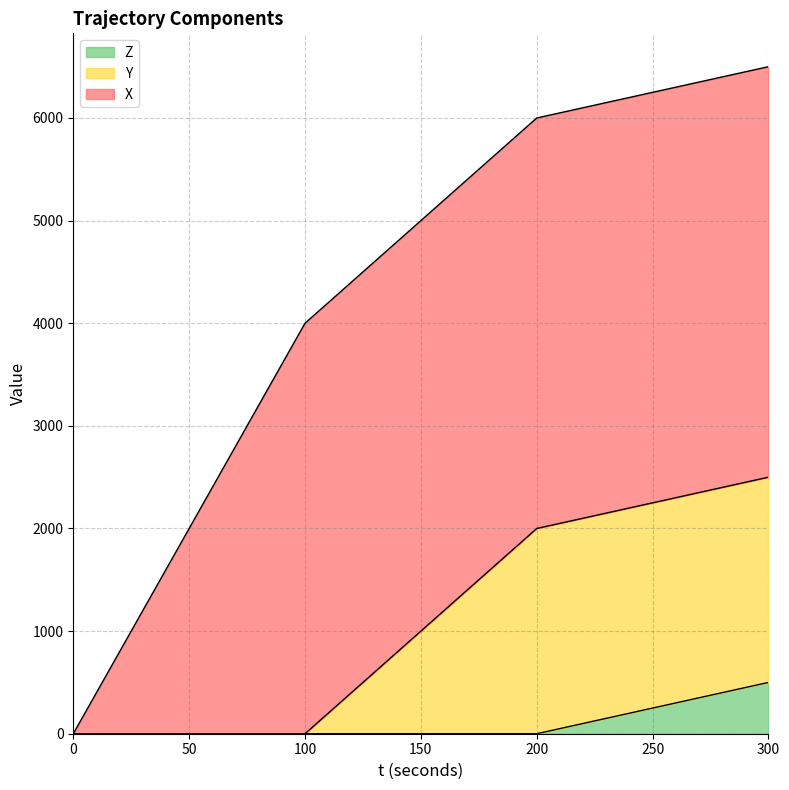

What is the sum of the Z values at 240 and 120?

200